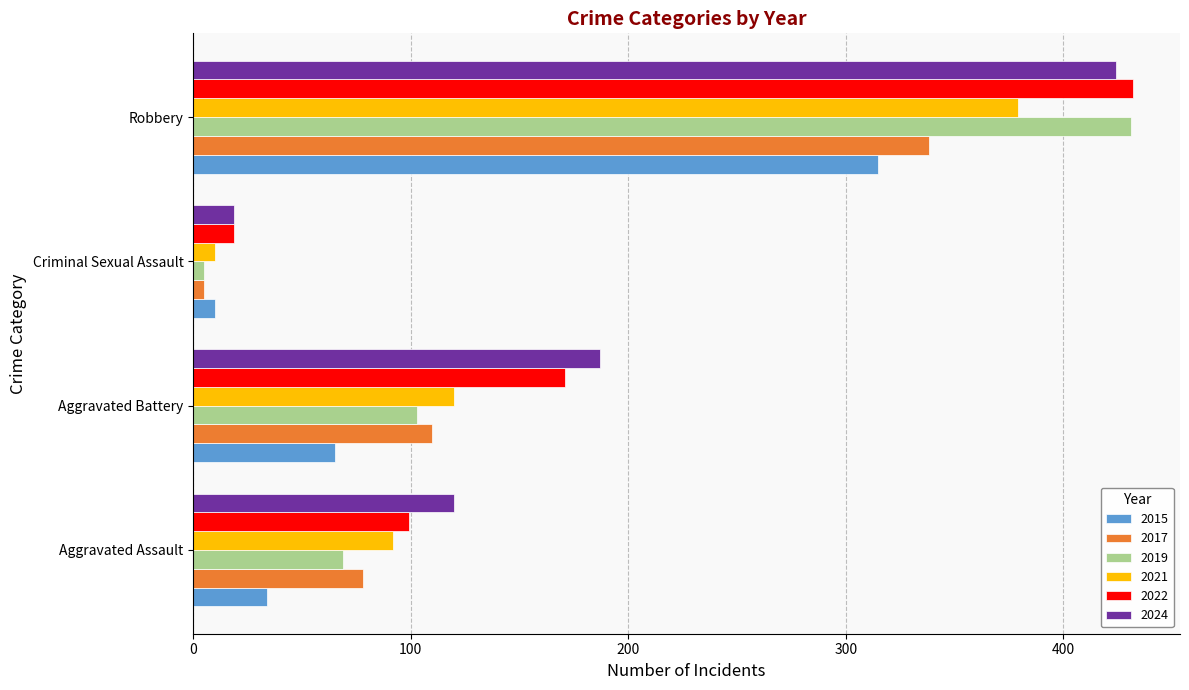

What is the total value across all series at Aggravated Battery?

756